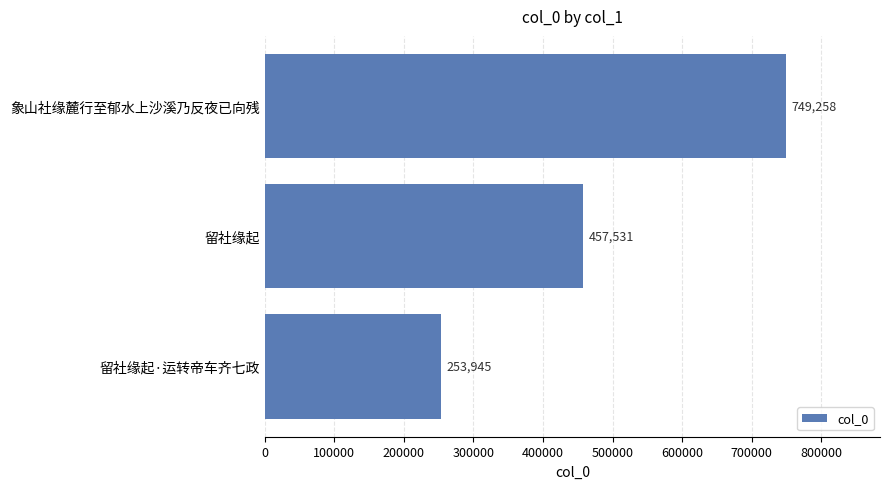

How many bars are there in total?

3